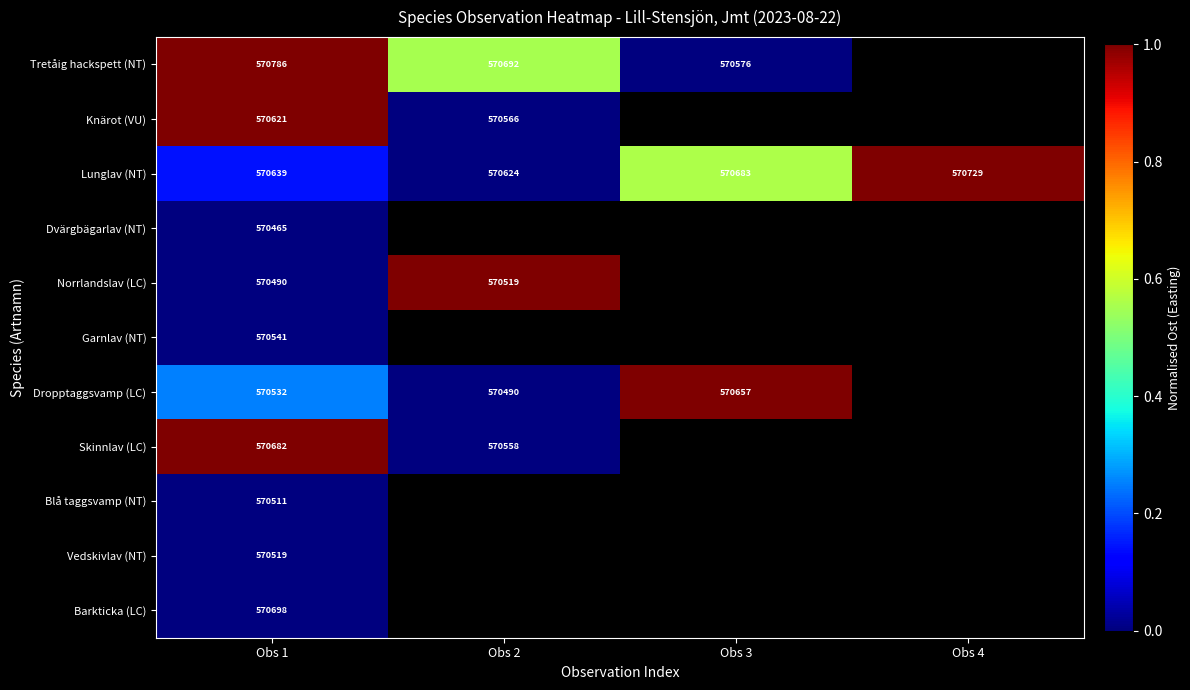

At which category does the chart reach its minimum across all series?

Obs 4